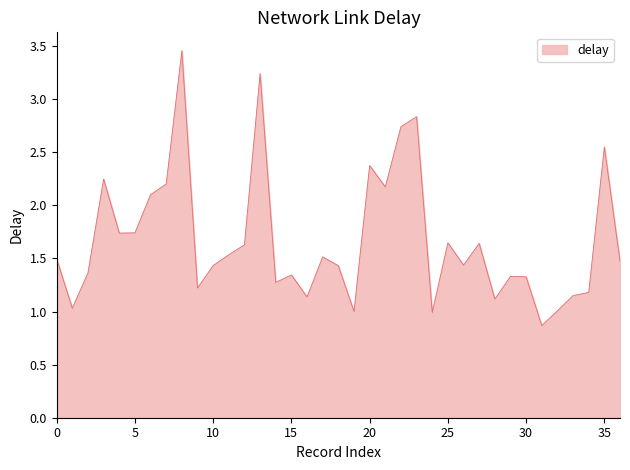

True or false: there are more than 1 points higher than both neighbors.

True